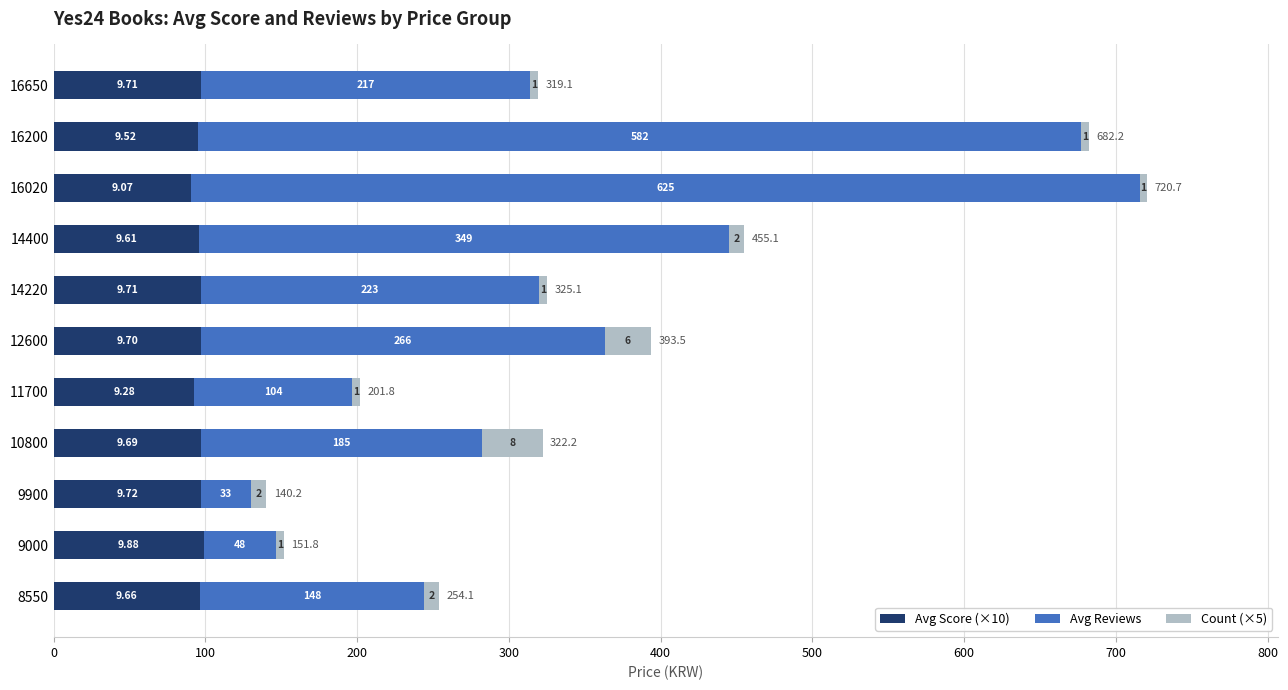

Reading right to left, transcribe all the data shown in this chart.

Avg Score (×10): 97.1	95.2	90.7	96.1	97.1	97.0	92.8	96.9	97.2	98.8	96.6
Avg Reviews: 217.0	582.0	625.0	349.0	223.0	266.5	104.0	185.3	33.0	48.0	147.5
Count (×5): 5.0	5.0	5.0	10.0	5.0	30.0	5.0	40.0	10.0	5.0	10.0